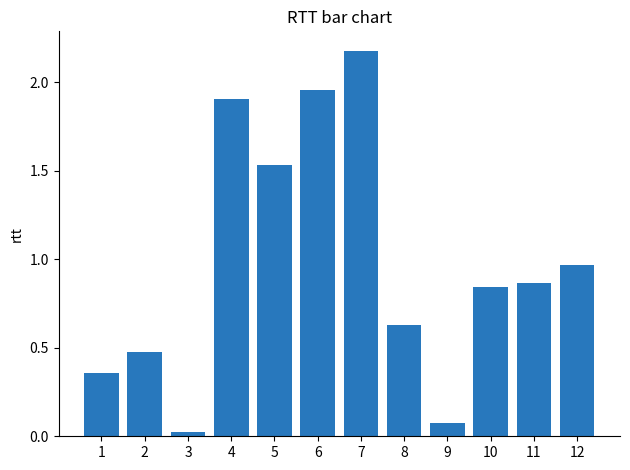

What is the difference between the maximum and minimum values?

2.2